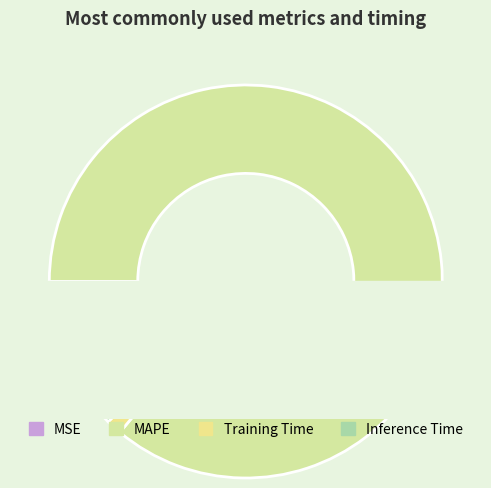

How many segments does this pie chart have?

4